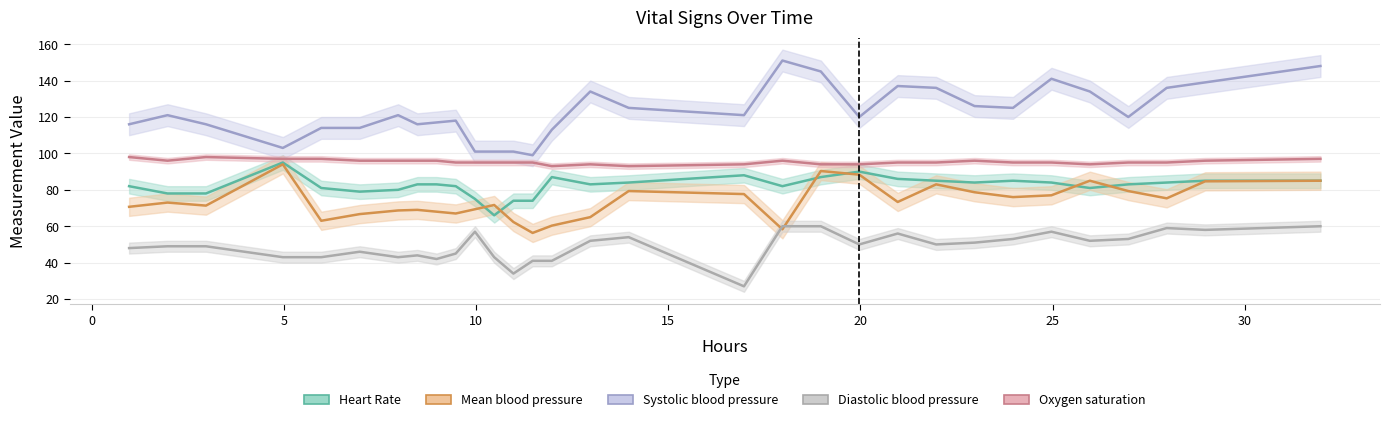

Is the value of Heart Rate at 25 greater than the value of Oxygen saturation at 14?

No